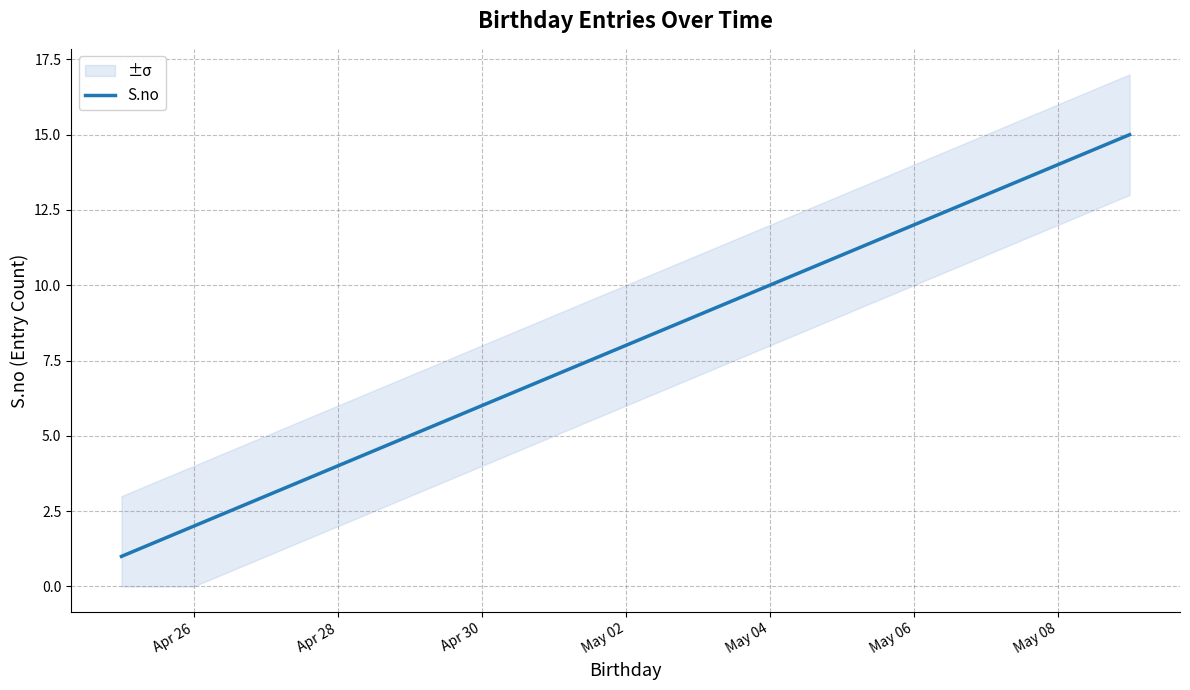

True or false: S.no has a value of 1 at Apr 30.

False